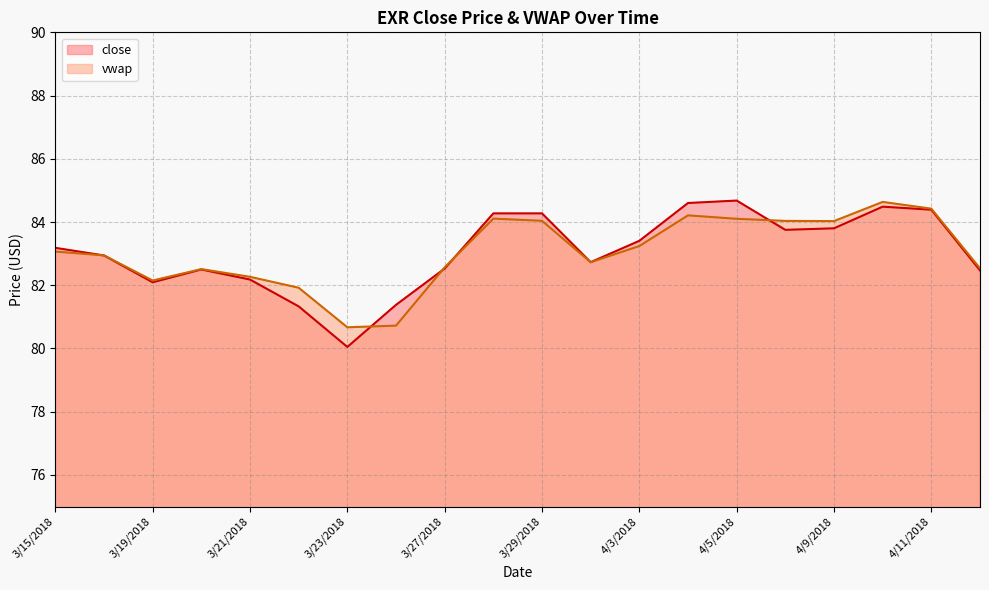

Where do close and vwap first cross each other?

3/15/2018 and 3/16/2018